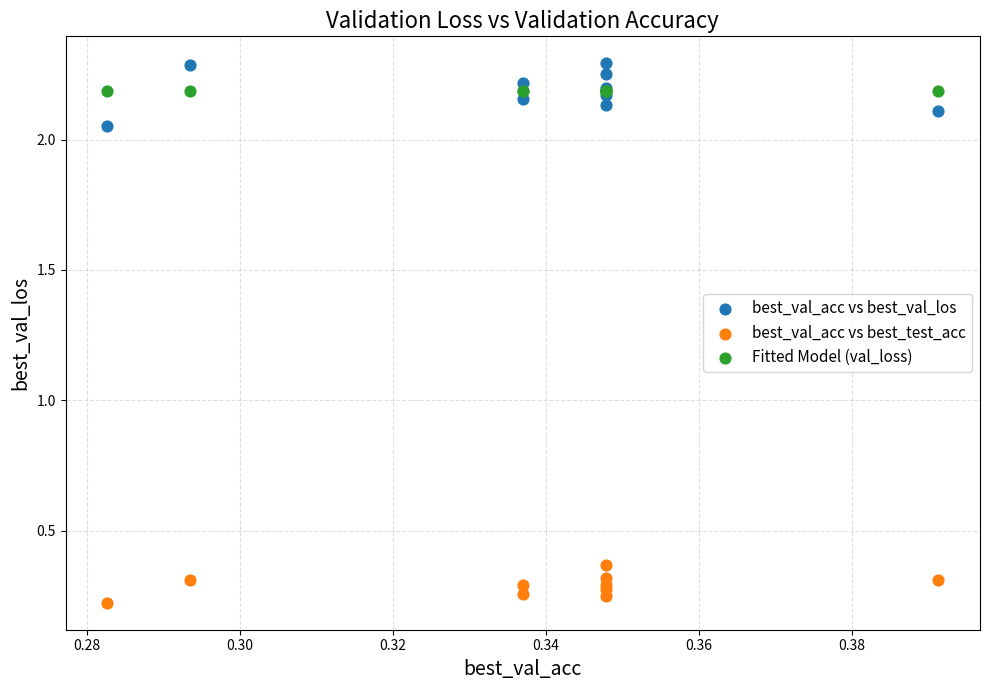

Which series reaches the maximum Y coordinate?

best_val_acc vs best_val_los